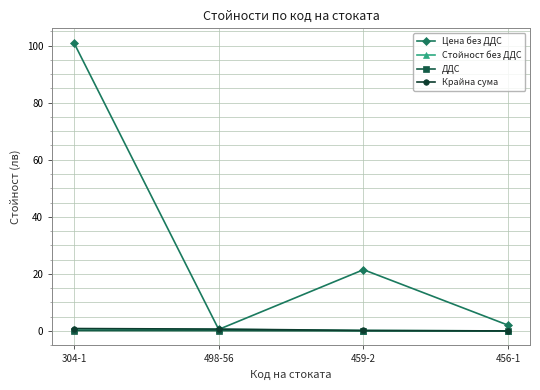

What is the maximum value for Цена без ДДС?

101.0